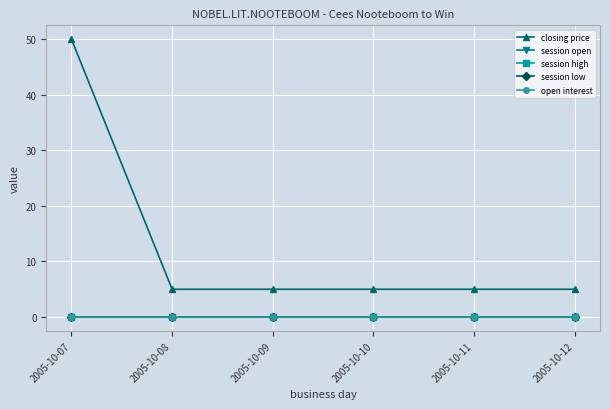

At which category is the sum across all series the highest?

2005-10-07